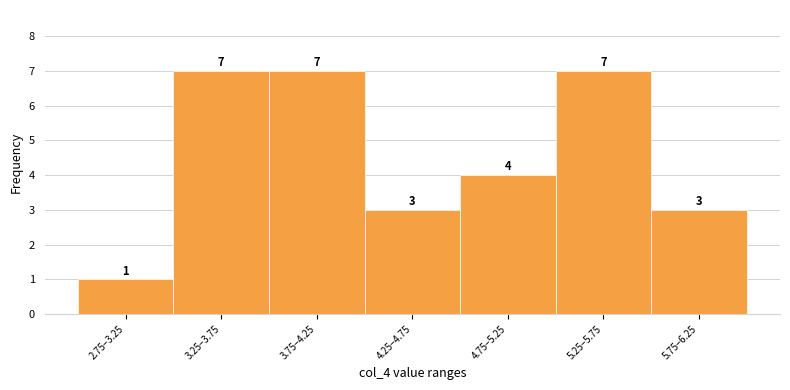

Reading right to left, list all the values displayed in this chart.

5.75–6.25=3	5.25–5.75=7	4.75–5.25=4	4.25–4.75=3	3.75–4.25=7	3.25–3.75=7	2.75–3.25=1